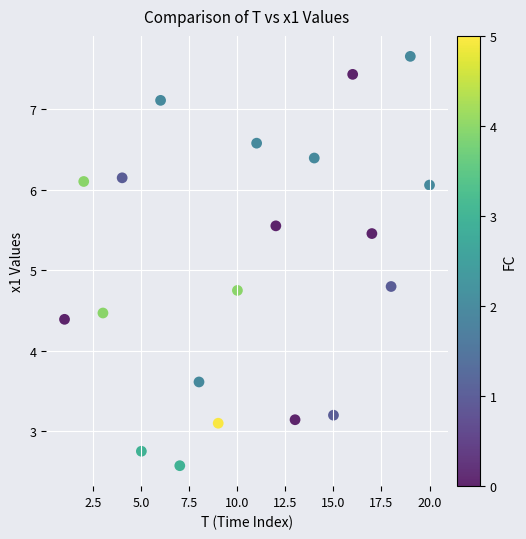

What is the range of Y values (max minus min)?

5.1